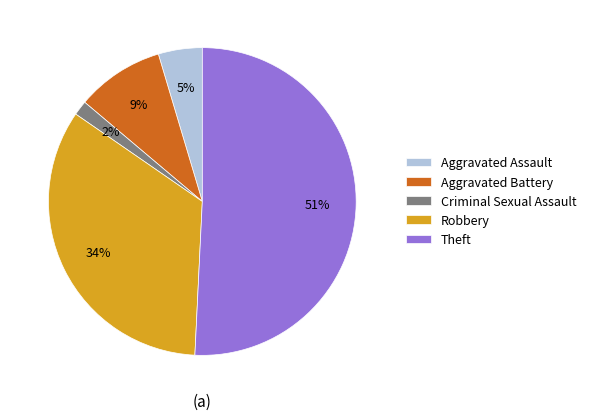

Between Aggravated Assault and Theft, which is larger?

Theft